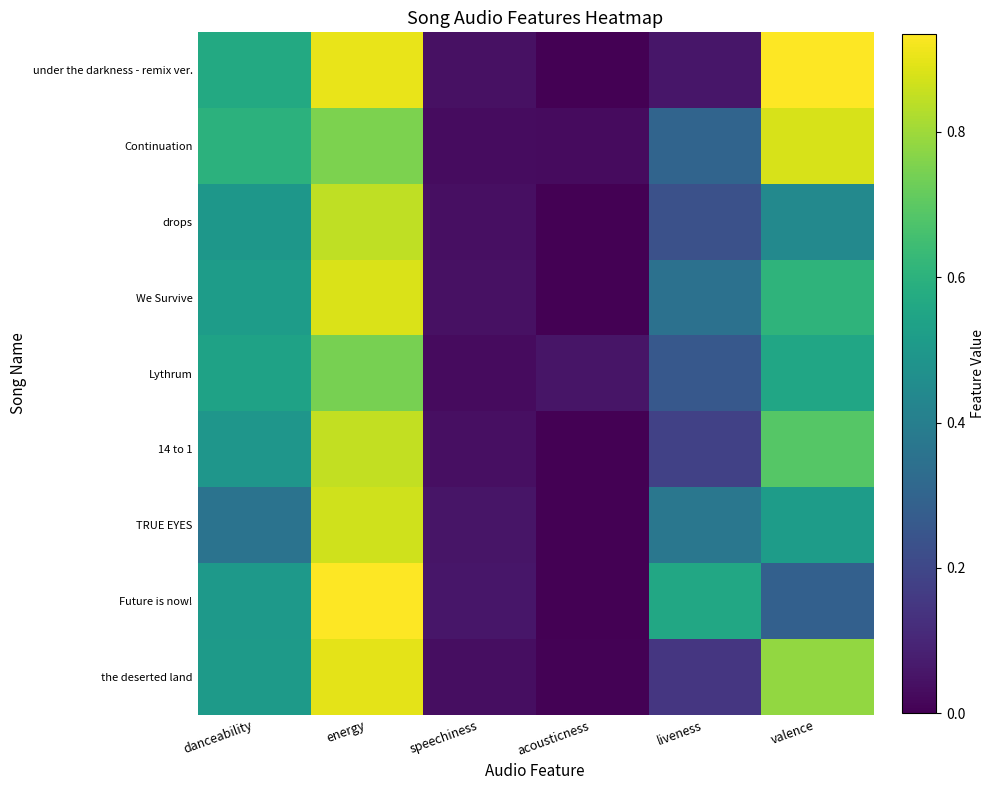

At how many categories does at least one series exceed 0?

6